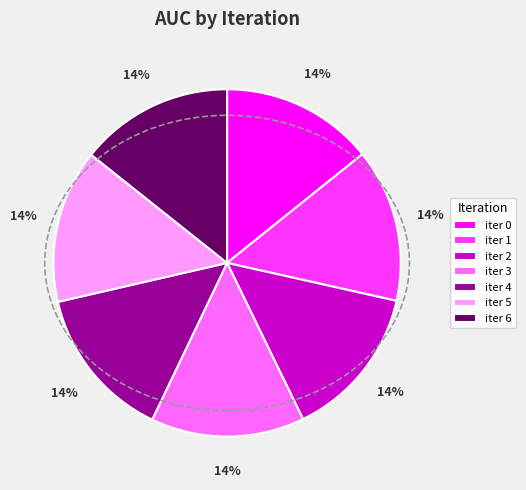

Is there a majority slice in this chart?

No